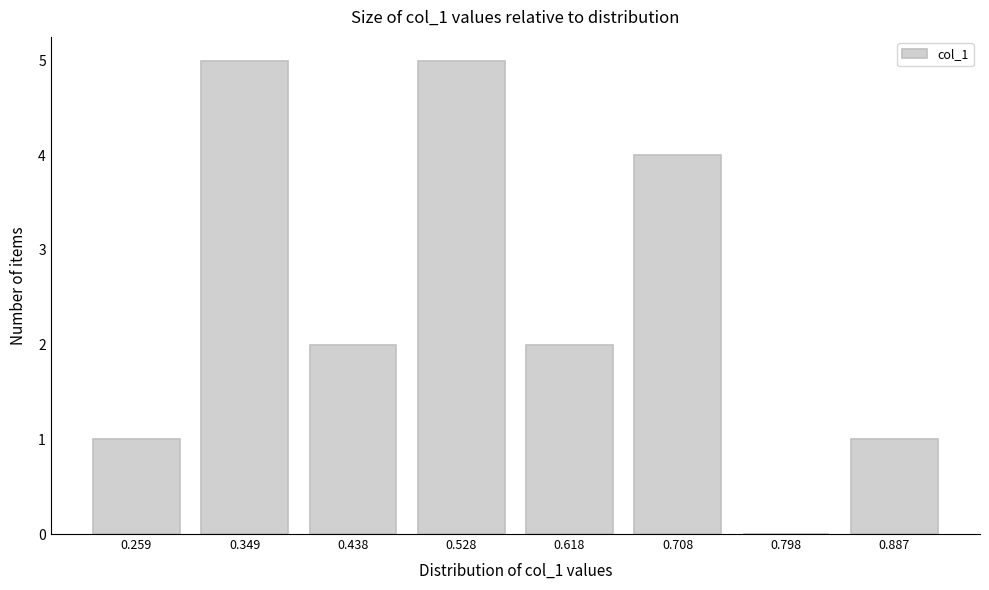

Reading left to right, list all the values displayed in this chart.

0.259=1	0.349=5	0.438=2	0.528=5	0.618=2	0.708=4	0.798=0	0.887=1